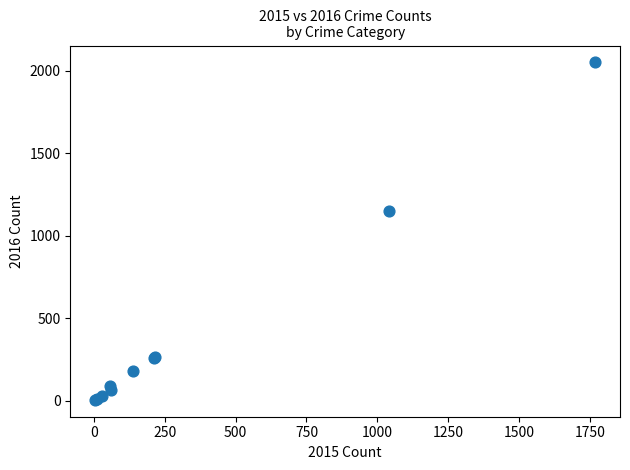

What Y value in the scatter plot is closest to 1027?

1151